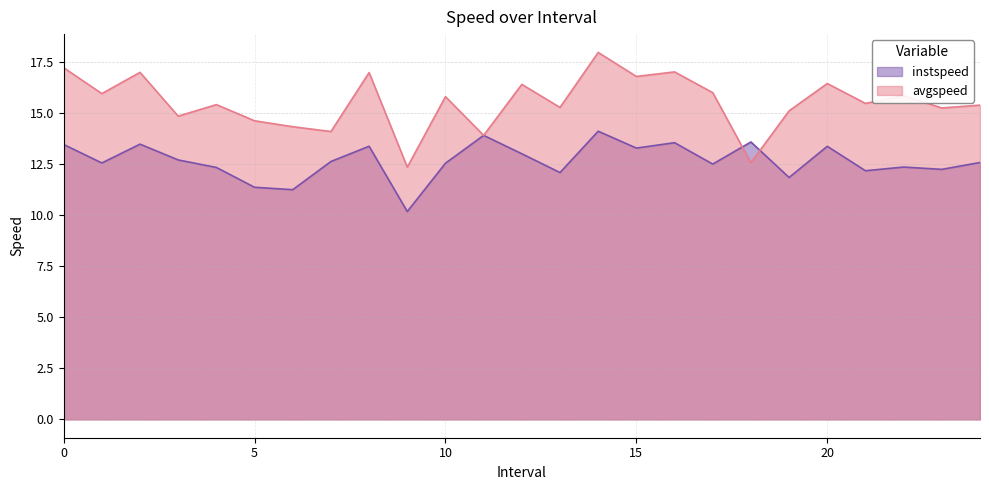

At which category is the sum across all series the highest?

14.0